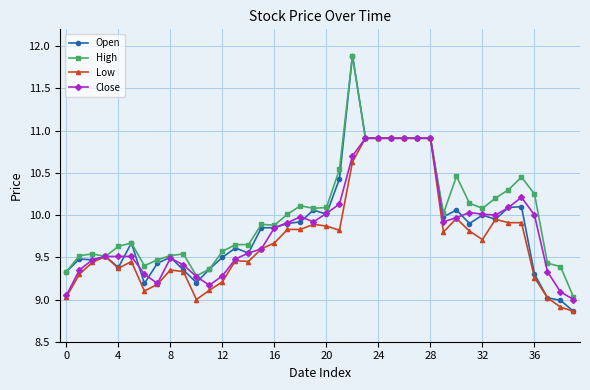

What is the value of the Low point at the 1st from the left?

9.0